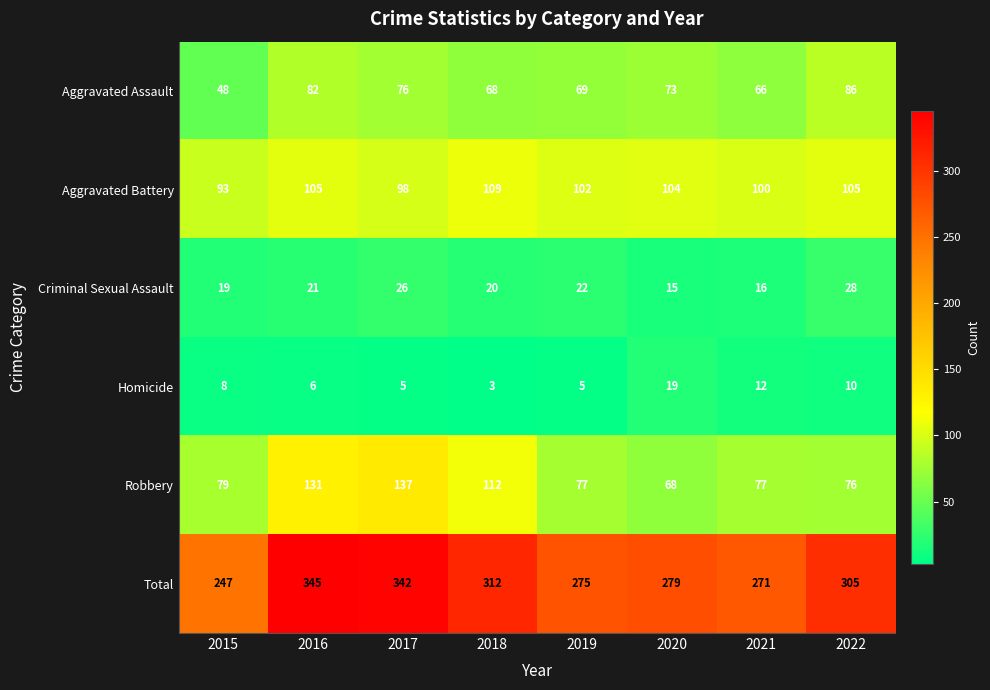

What value does the Total series have at 2021, to the nearest 5?

270